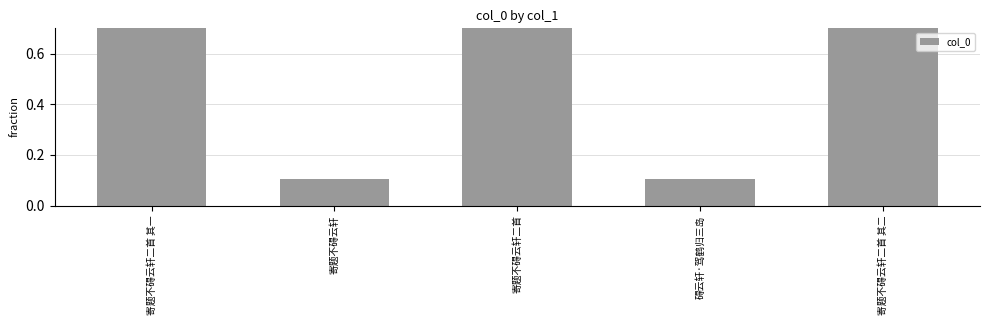

Are the bars horizontal?

No